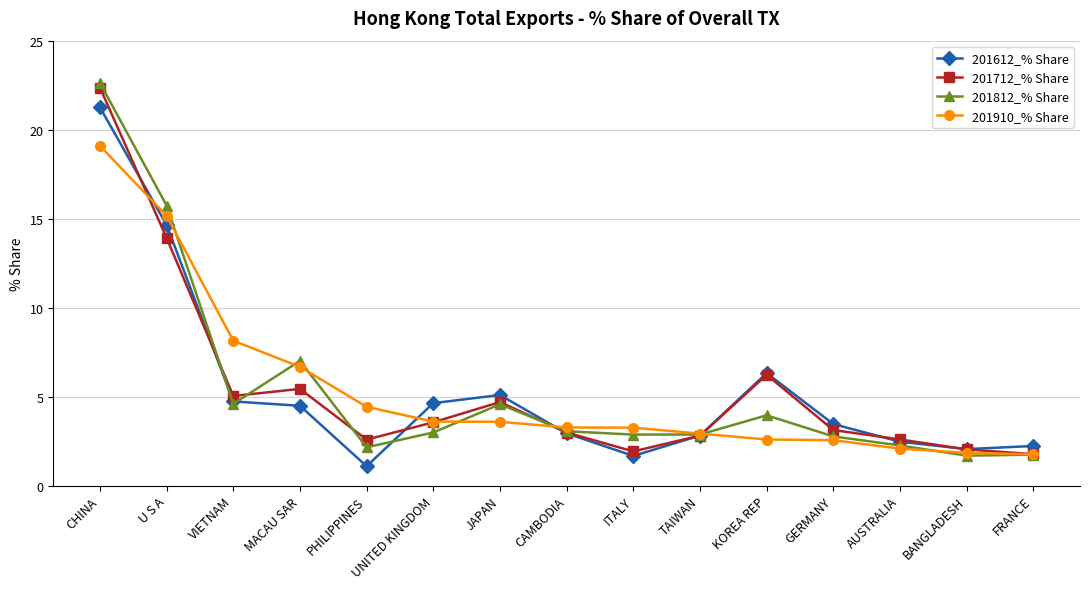

List the series in order of their peak value, highest first.

201812_% Share, 201712_% Share, 201612_% Share, 201910_% Share